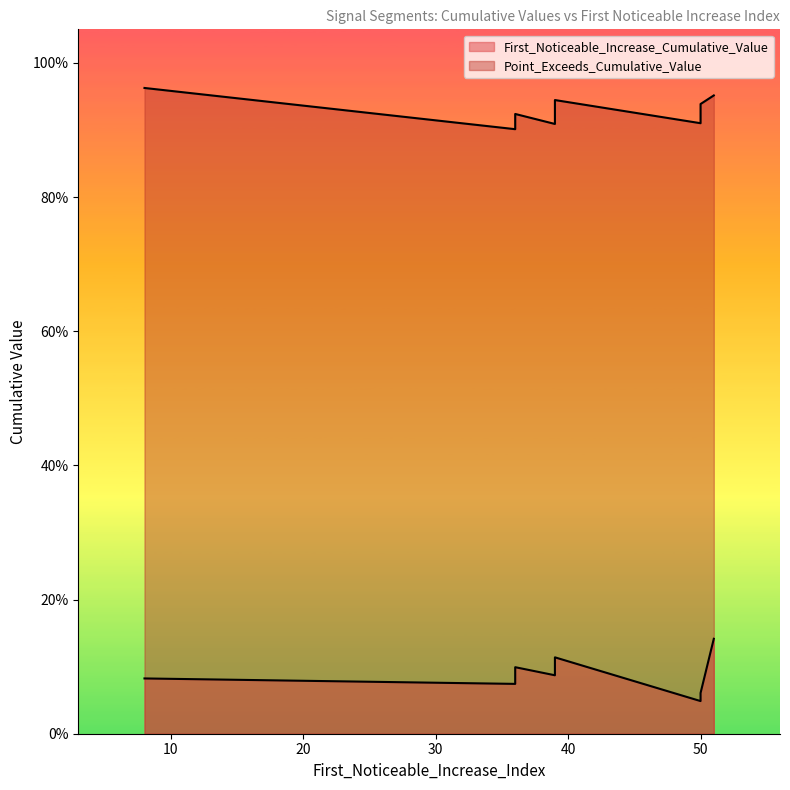

How many lines are shown in the chart?

2